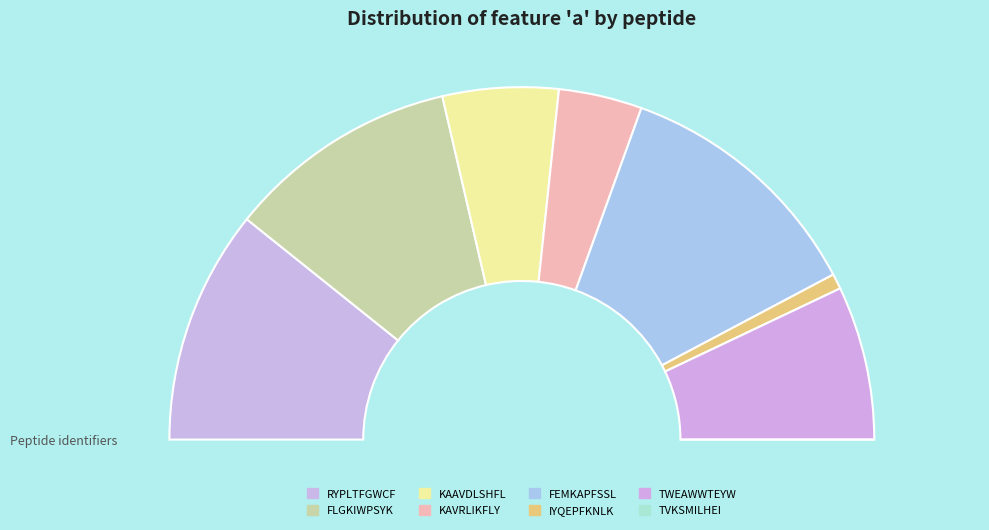

To the nearest percent, what is the difference between the KAVRLIKFLY and TVKSMILHEI slice percentages?

8%